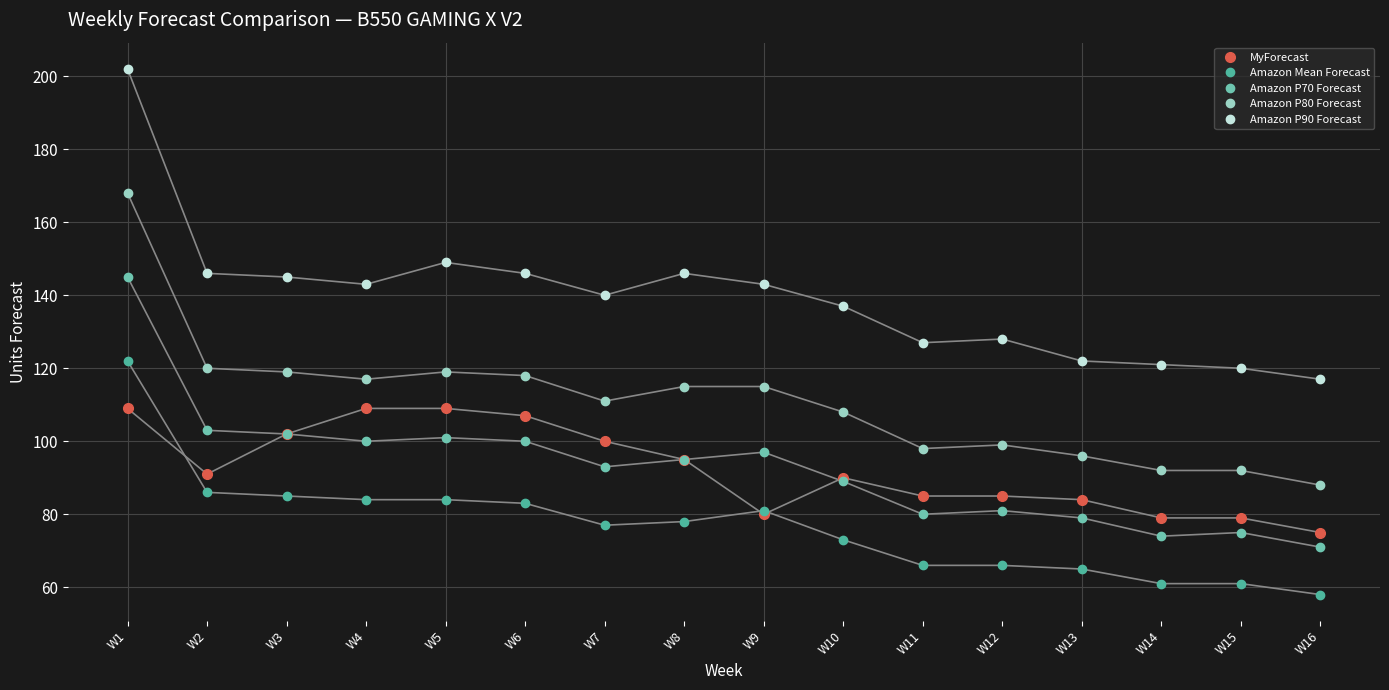

Is the value of Amazon P90 Forecast at W3 greater than the value of Amazon P70 Forecast at W8?

Yes